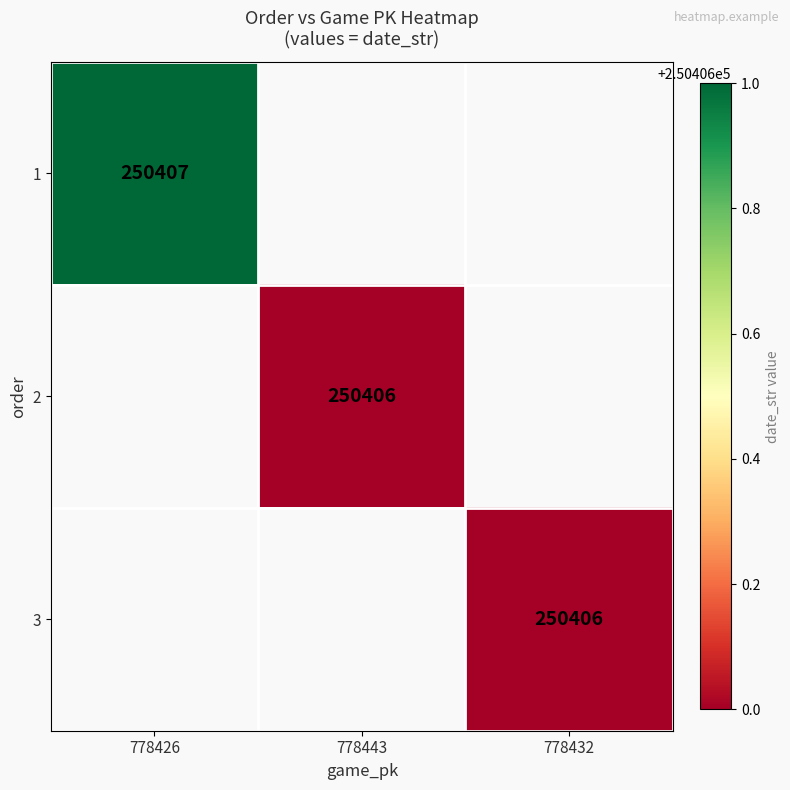

True or false: 2 has a value of 250406 at 778443.

True